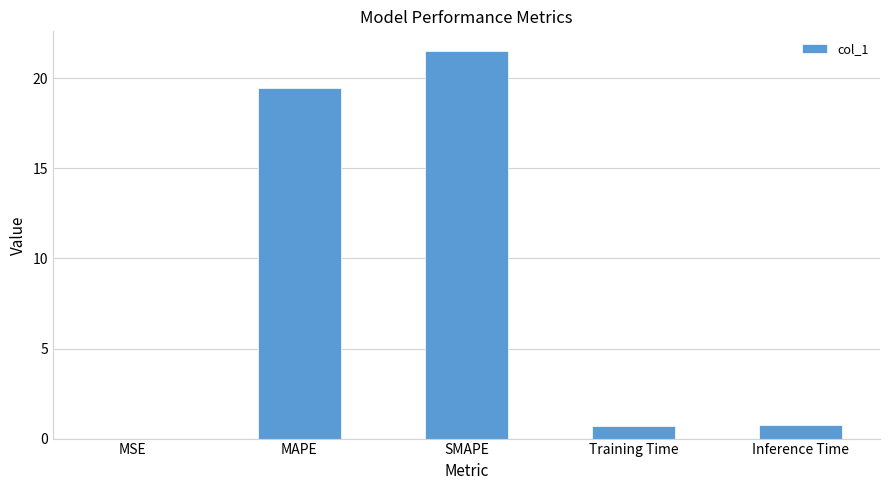

What is the sum of the values at MSE and SMAPE?

21.5